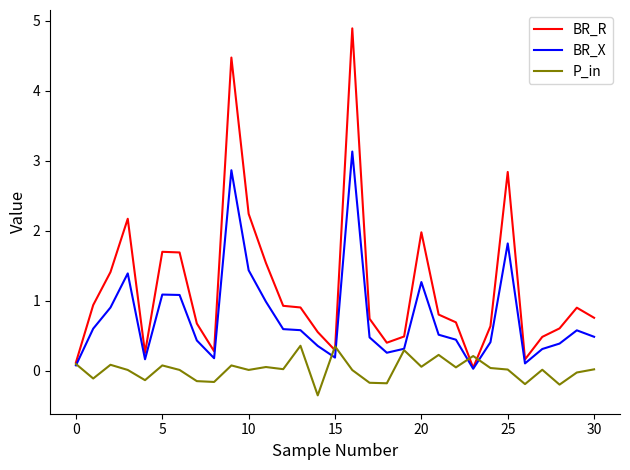

What is the greatest value displayed?

4.9